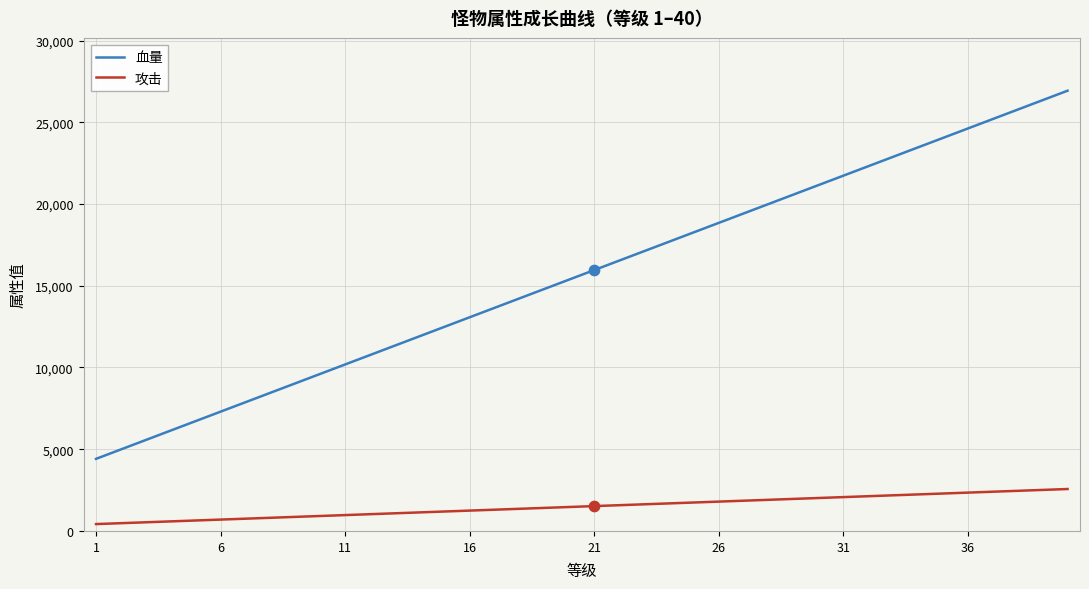

Which series has the largest range (max minus min)?

血量